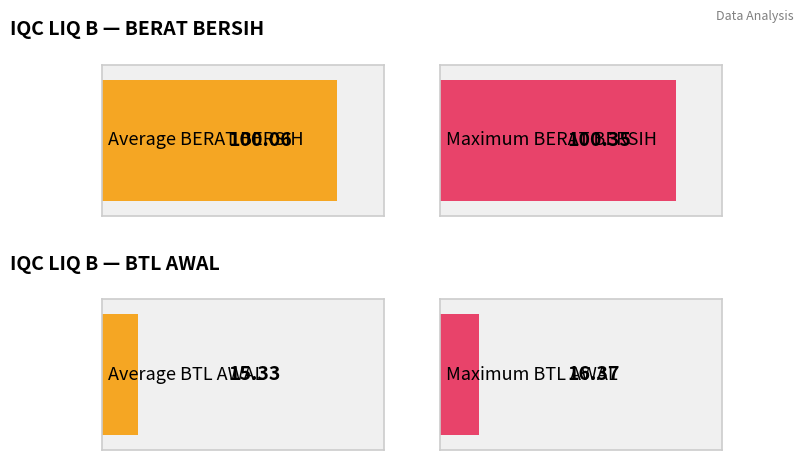

What is the maximum value shown in the chart?

100.3